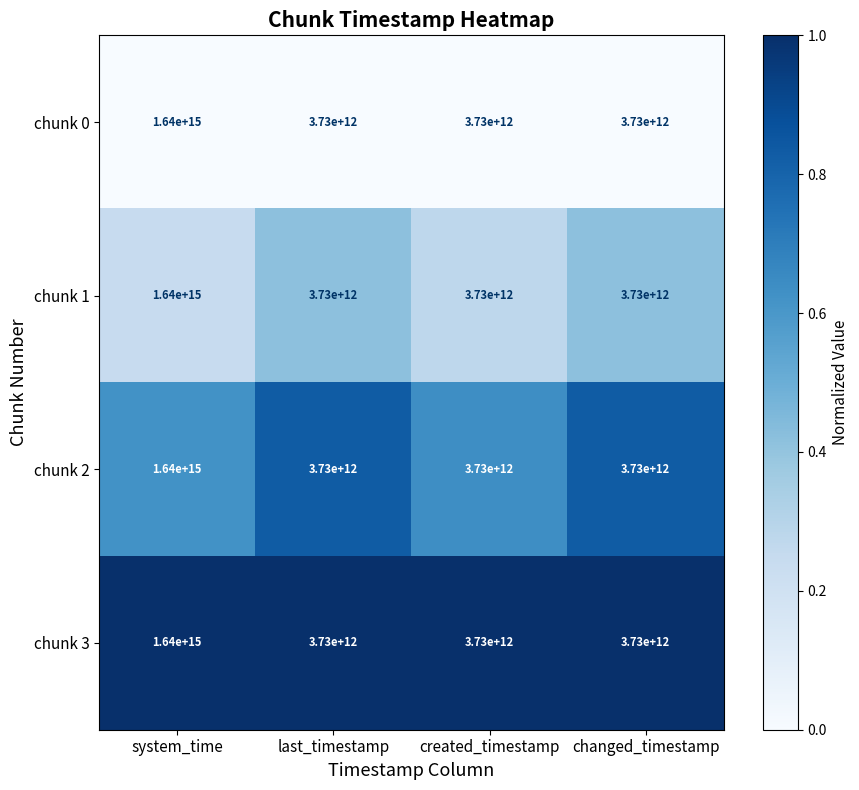

At which category is the sum across all series the highest?

system_time